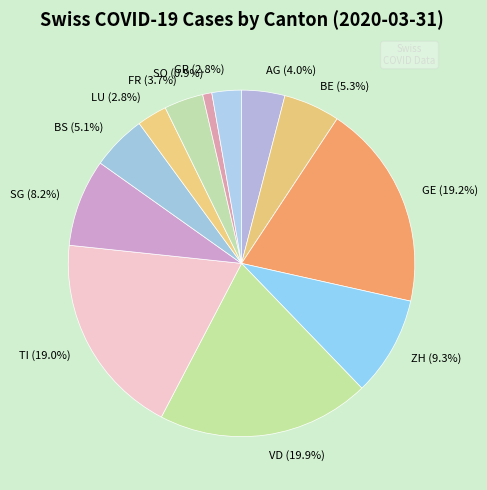

Between ZH (9.3%) and BE (5.3%), which is larger?

ZH (9.3%)